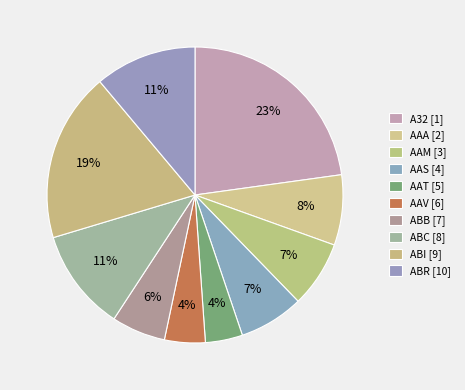

Rank the categories by value from highest to lowest.

A32, ABI, ABC, ABR, AAA, AAM, AAS, ABB, AAV, AAT